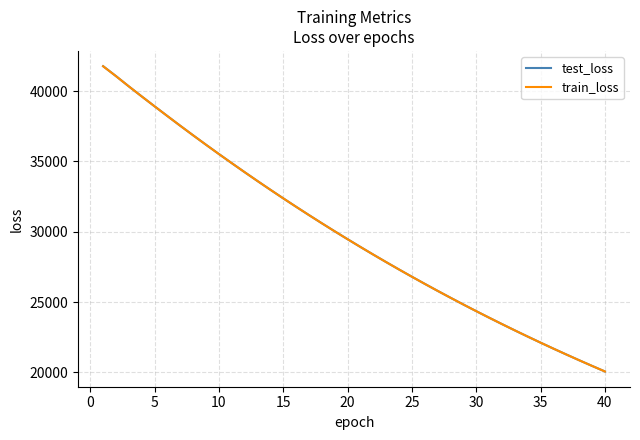

What is the smallest value displayed?

20057.9